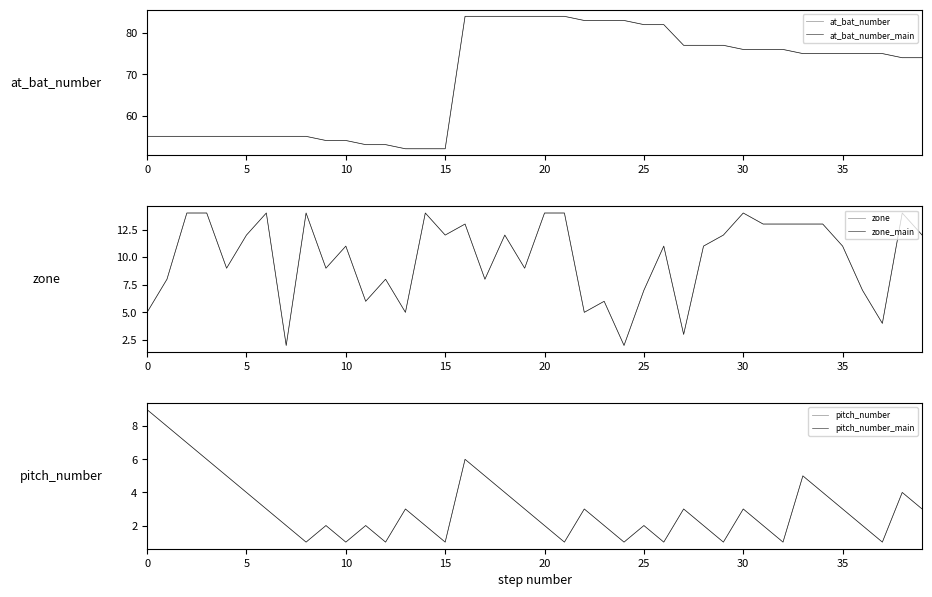

Count the number of data series in this chart.

6